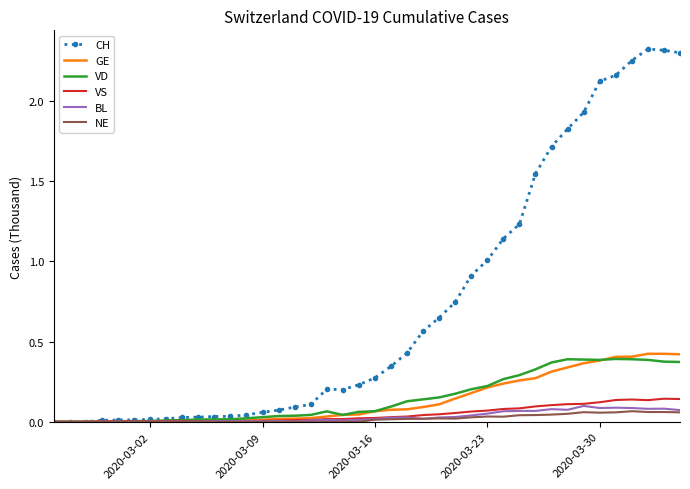

Which series has the largest total across all categories?

CH